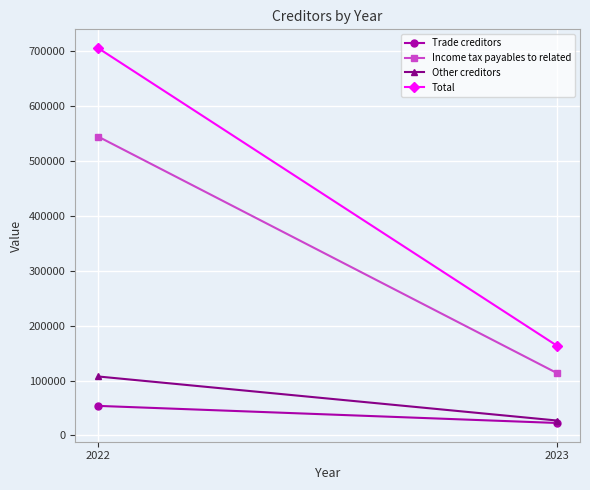

True or false: Income tax payables to related has a value of 161777 at 2023.

False